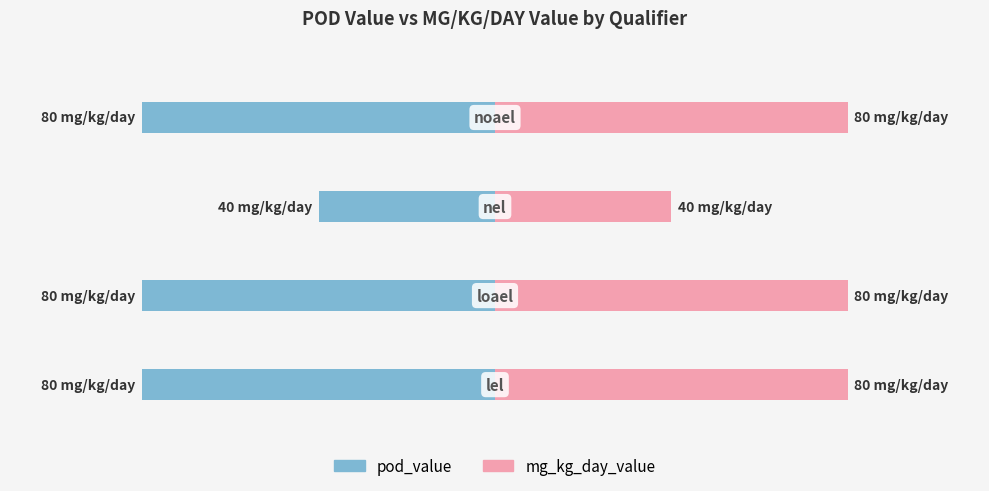

List the series in order of their peak value, lowest first.

pod_value, mg_kg_day_value